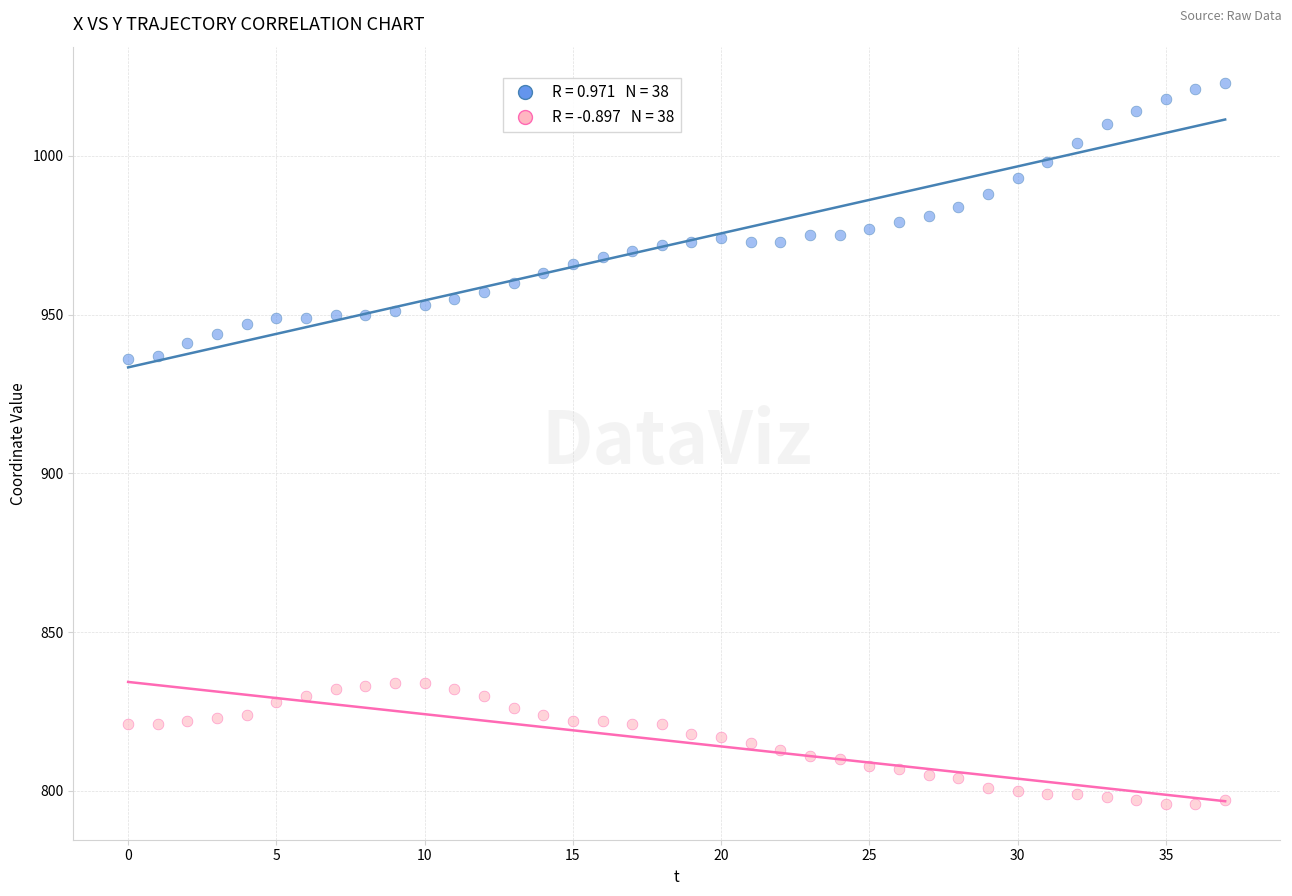

Count the number of points in this scatter plot.

76